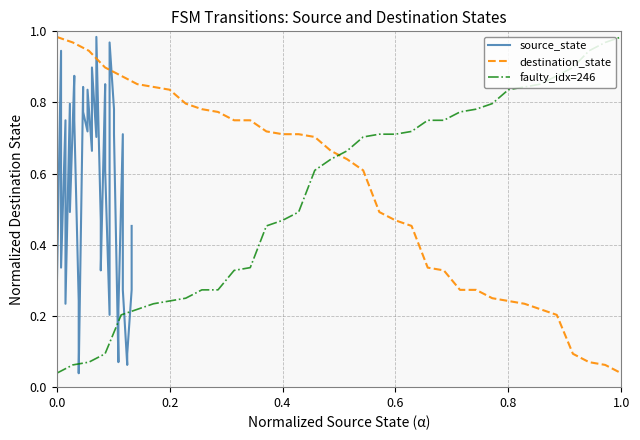

How many data points does each series have?

36